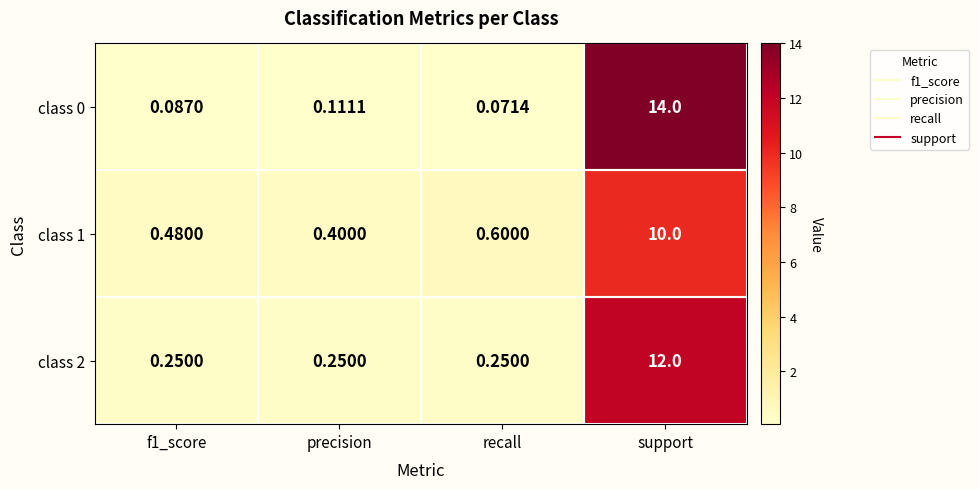

Is the value of class 2 at support greater than the value of class 1 at support?

Yes